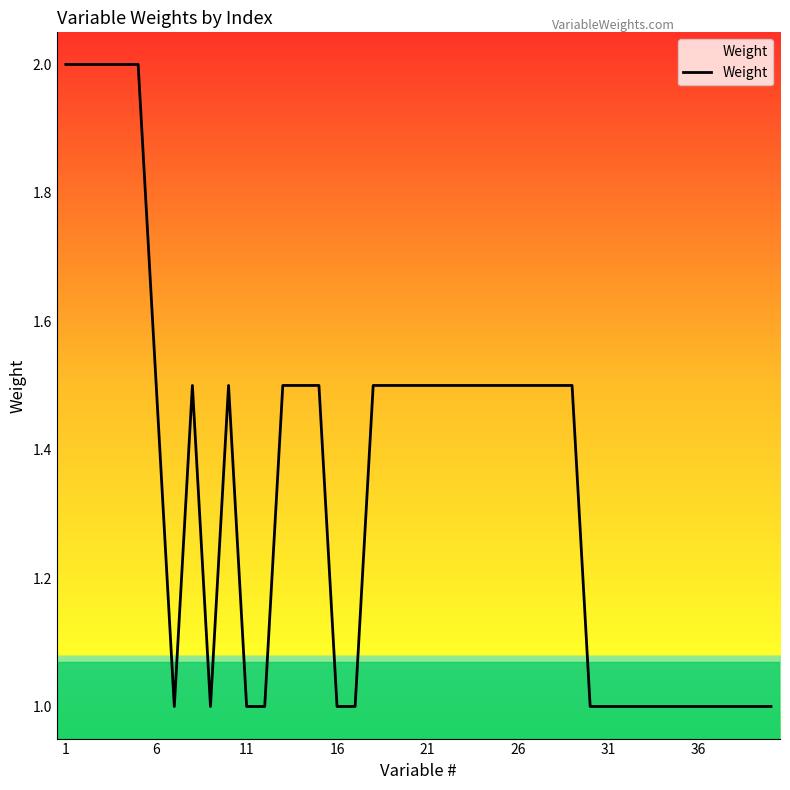

What is the difference between the maximum and minimum values?

1.0